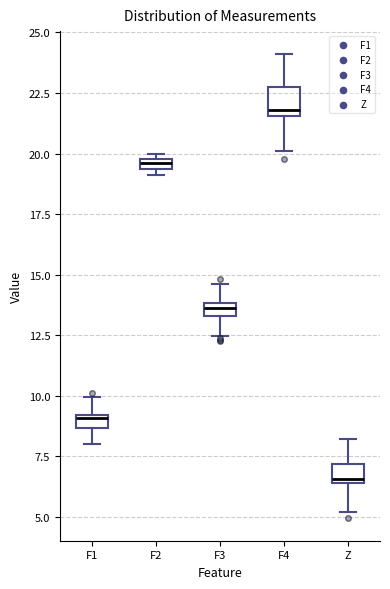

Which box's median line is the highest?

F4